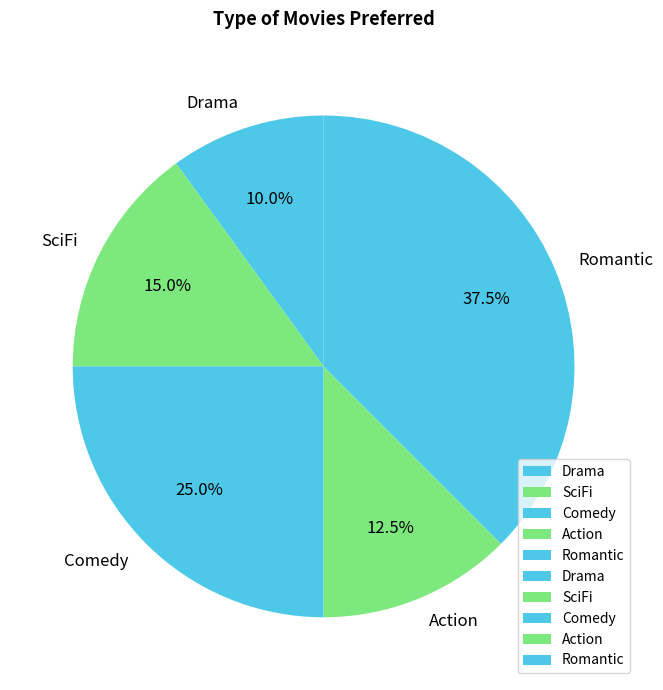

What is the smallest slice in the pie chart?

Drama